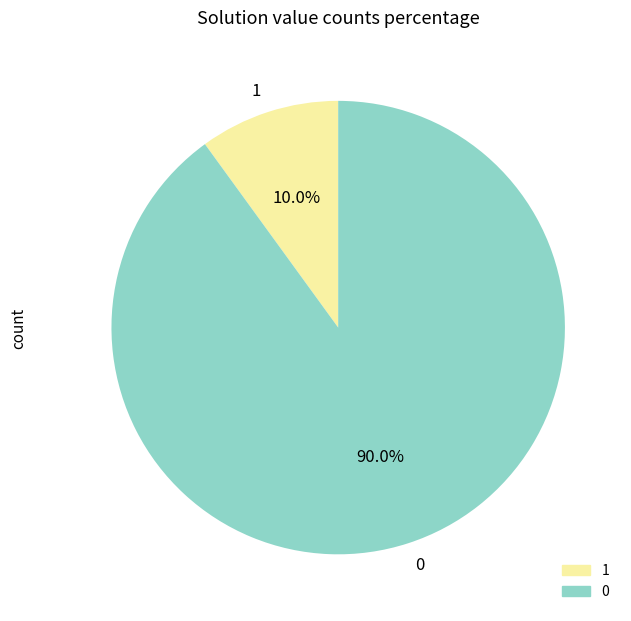

True or false: 0 accounts for 99% of the total.

False